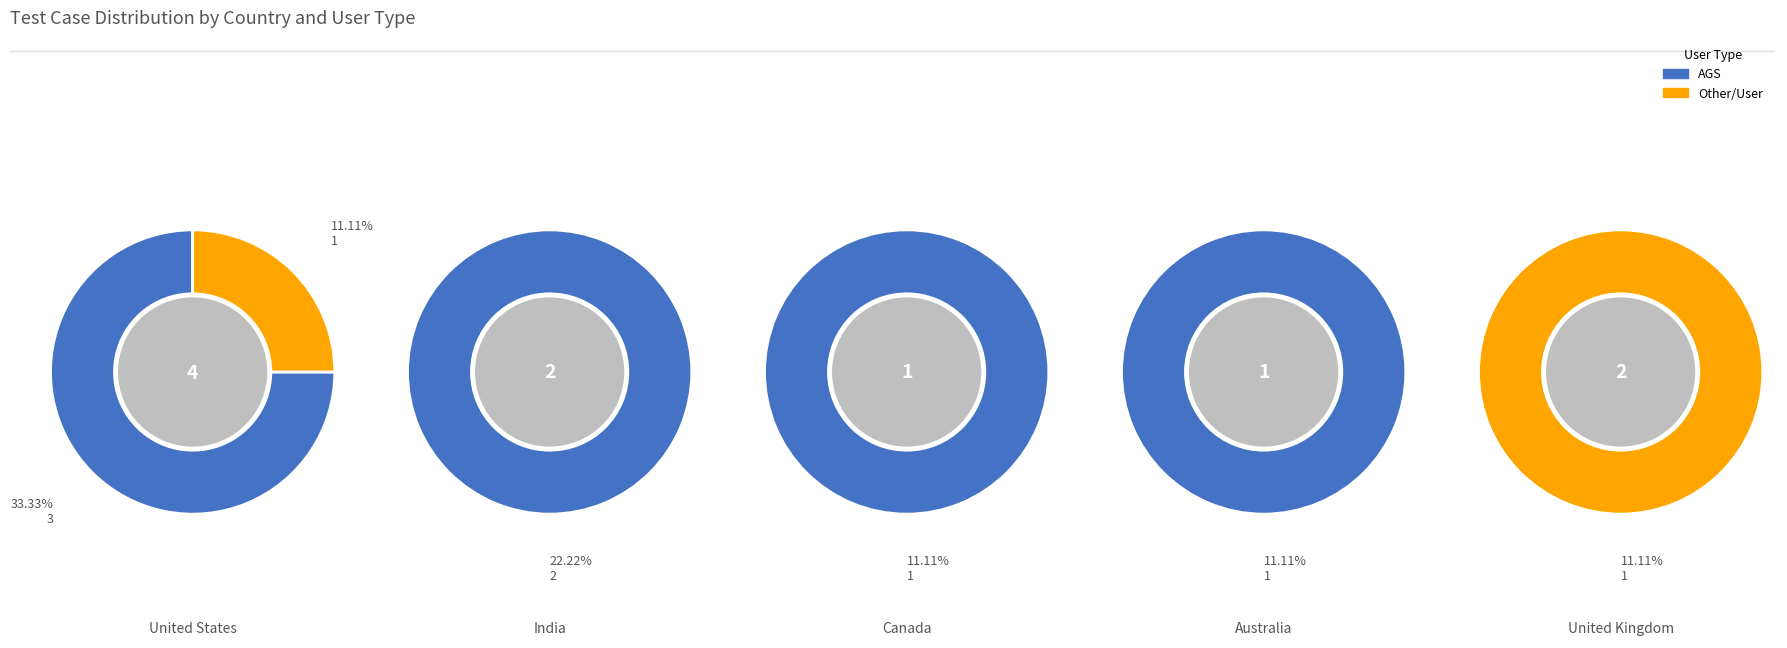

Which series has the largest range (max minus min)?

AGS